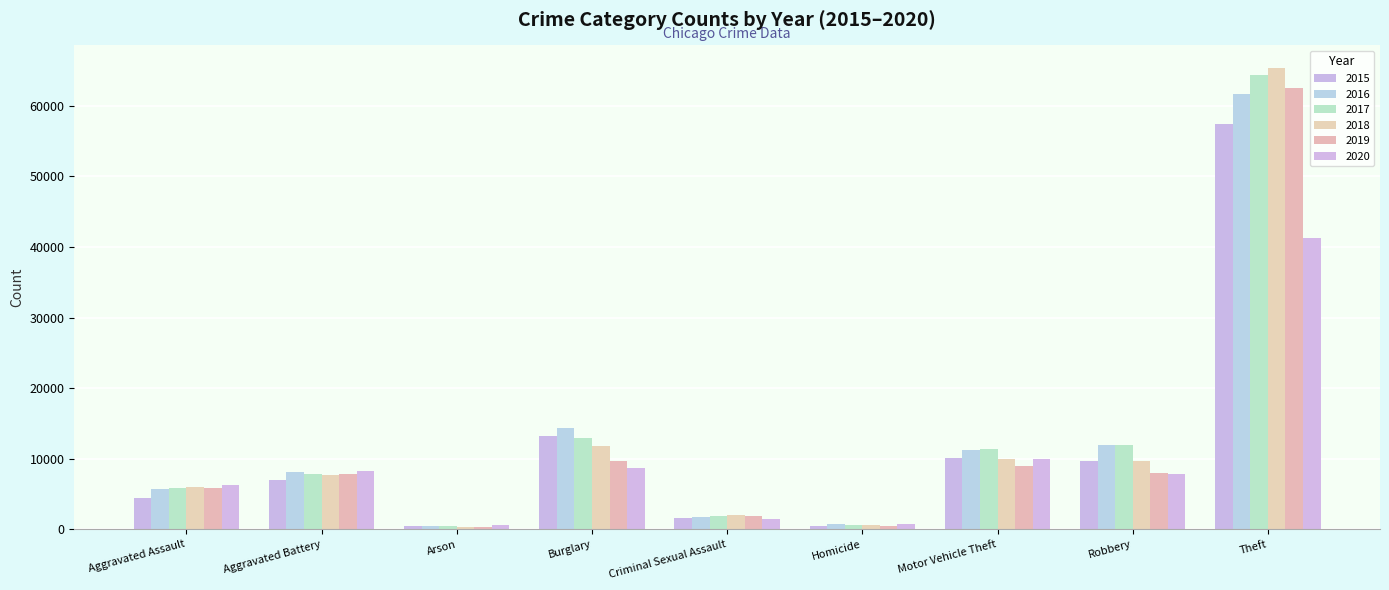

What is the label of the 5th bar from the left?

Criminal Sexual Assault